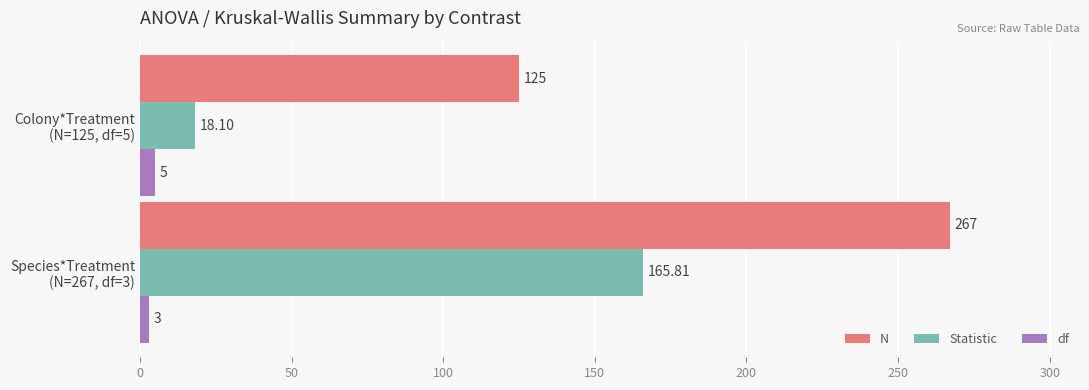

Count the number of data series in this chart.

3